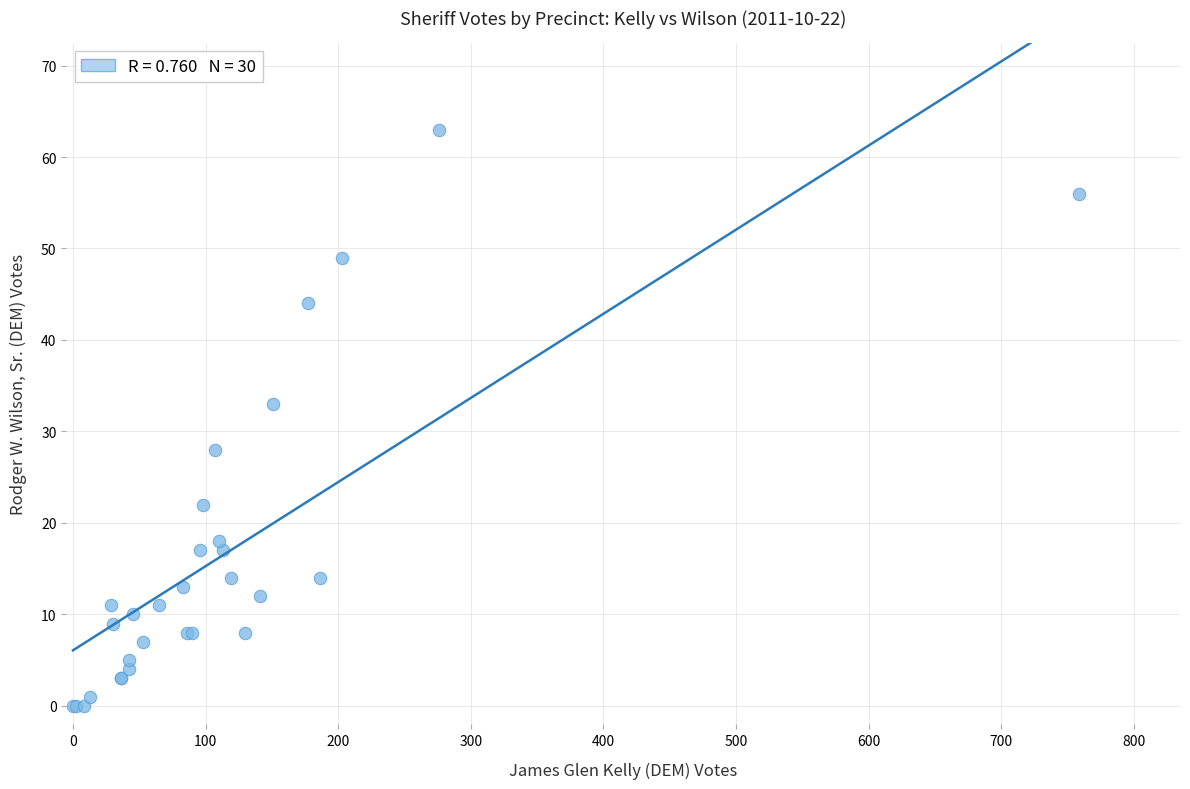

What Y value in the scatter plot is closest to 31?

33